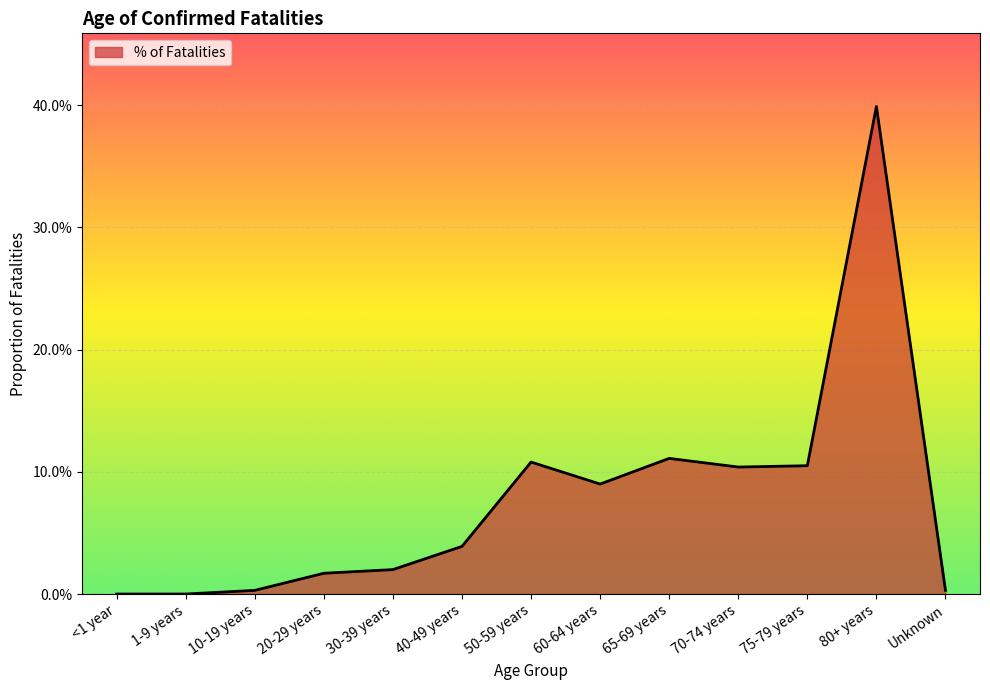

The chart shows a value of 0.0 at 30-39 years. True or false?

False